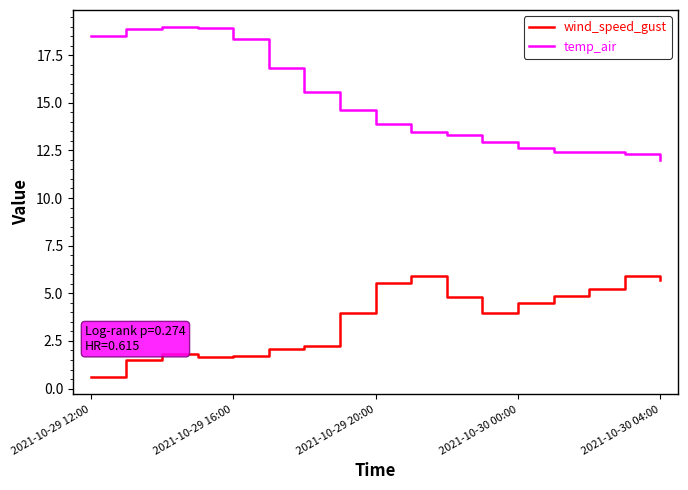

How many lines are shown in the chart?

2